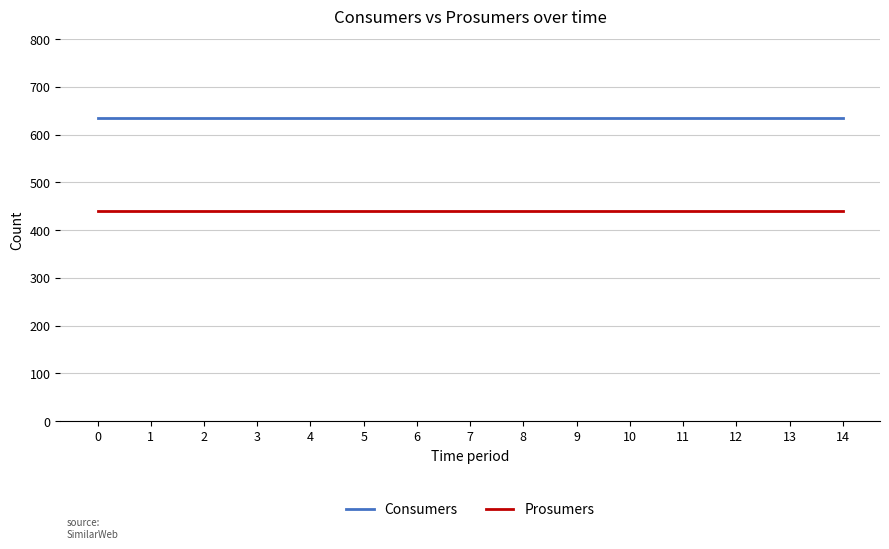

What is the difference between the highest and lowest values at 0?

195